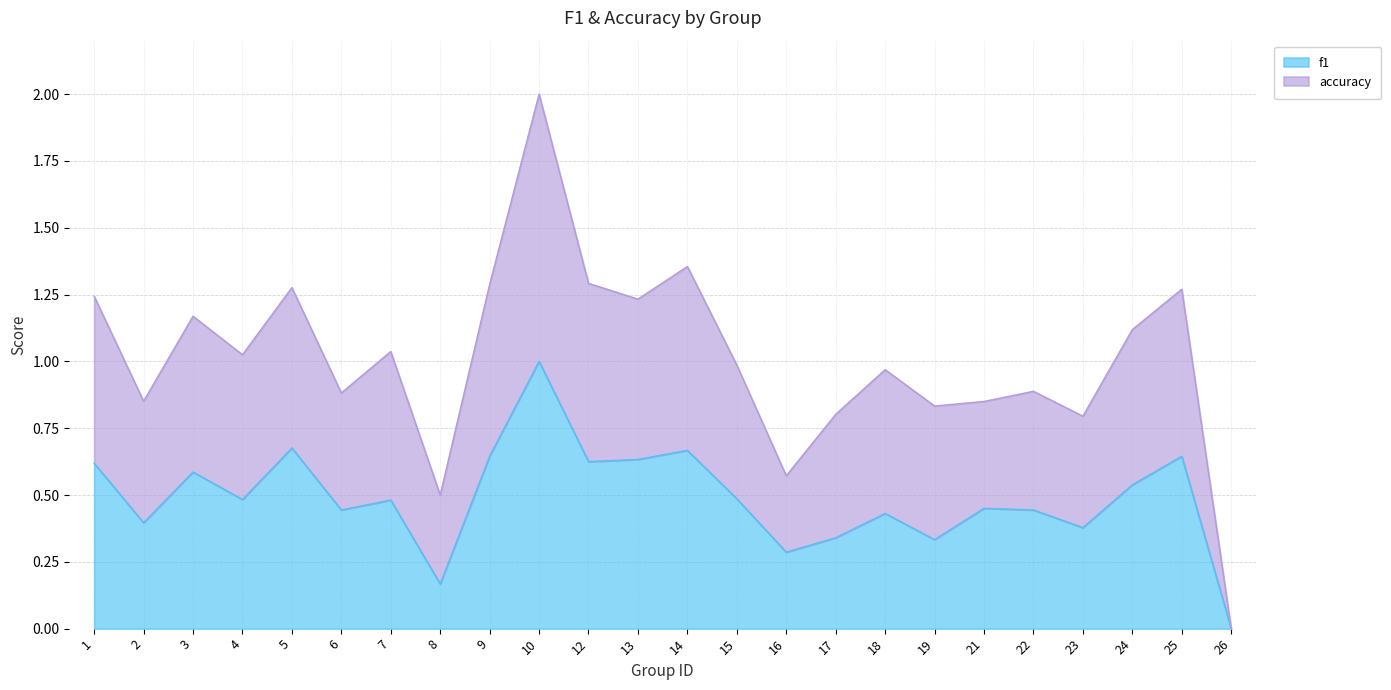

Between 5 and 9, which is larger?

5